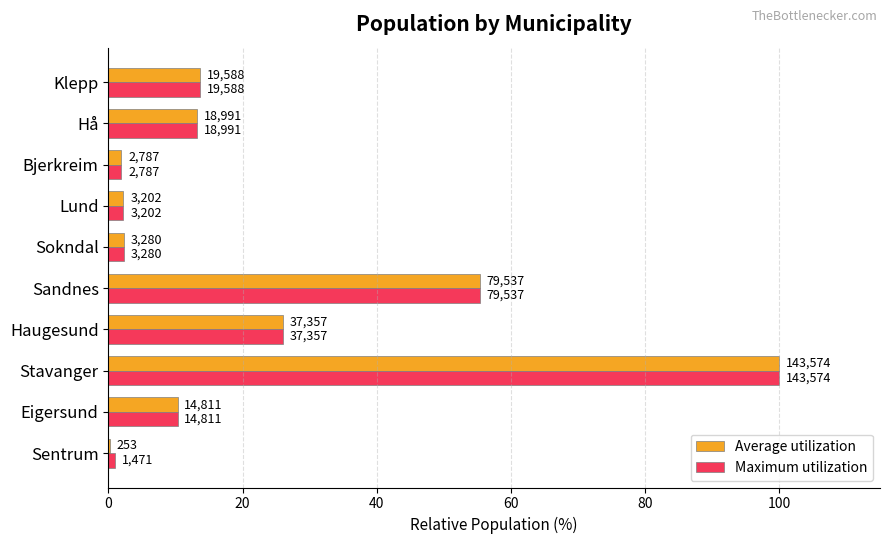

What are all the series names shown in the legend?

Average utilization, Maximum utilization